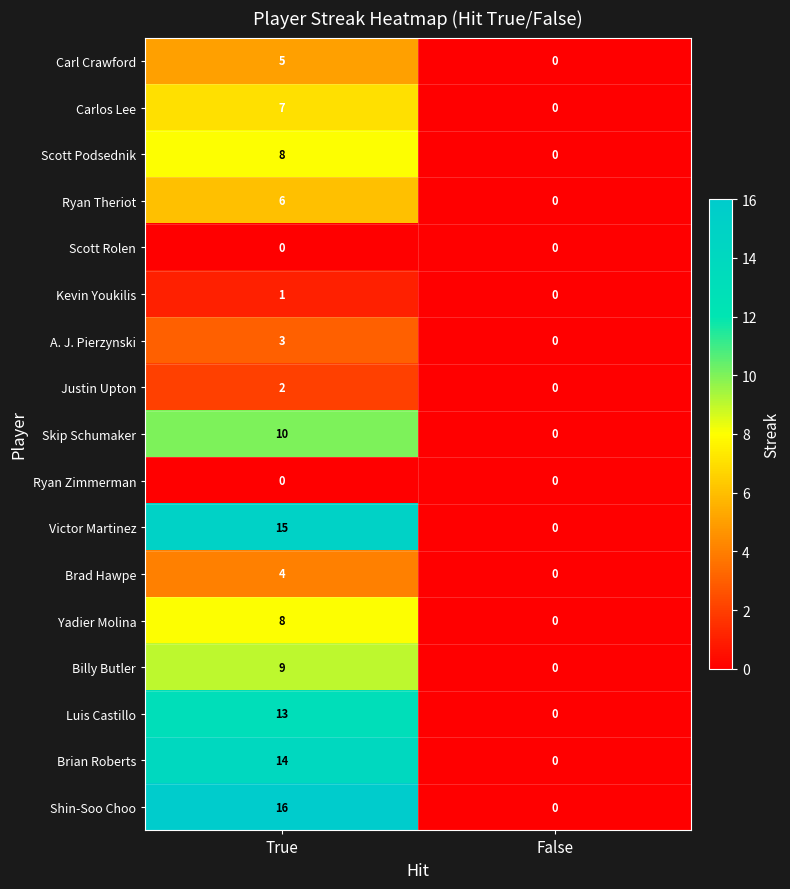

What is the difference between the maximum and minimum values in the Carlos Lee series?

7